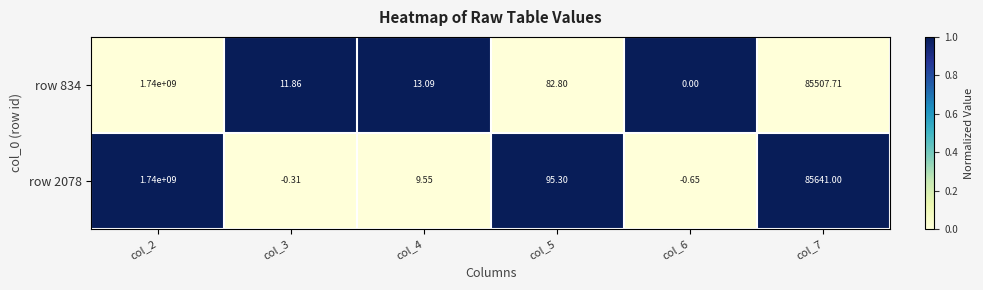

Is the value of row 2078 at col_4 greater than the value of row 834 at col_6?

Yes